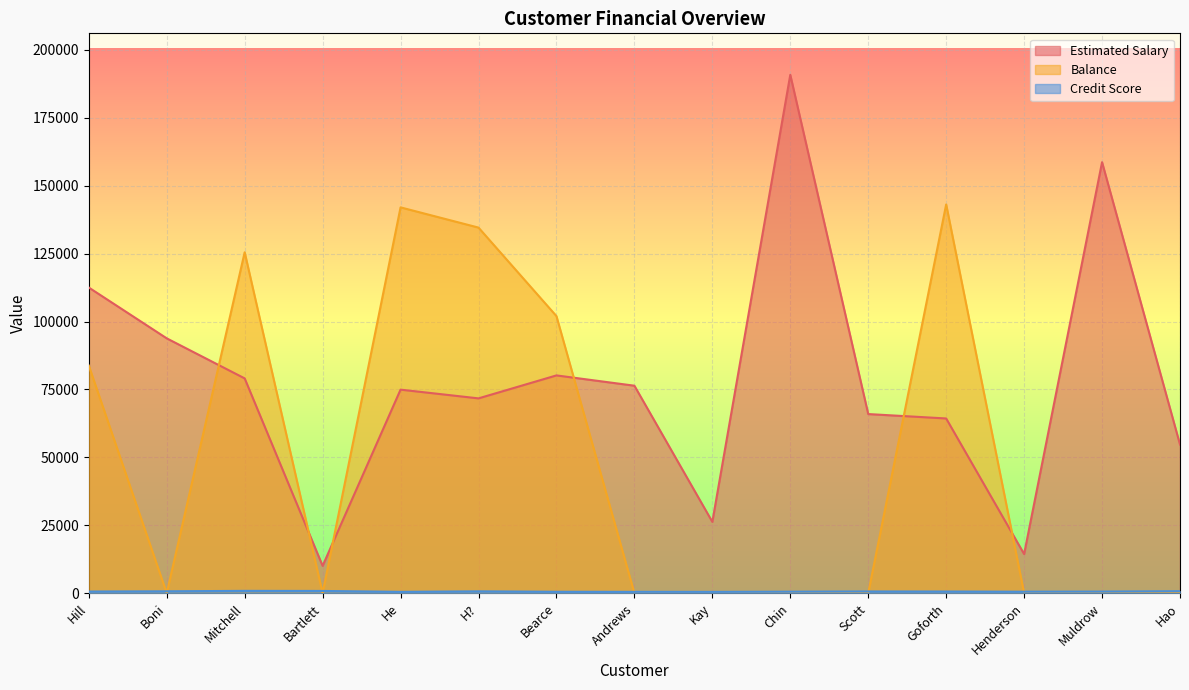

At how many categories does at least one series exceed 33009?

12